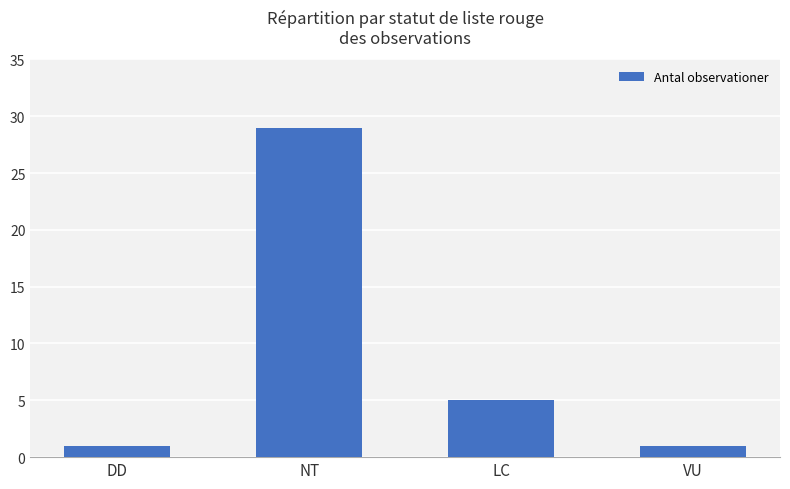

What is the label of the 1st bar from the right?

VU